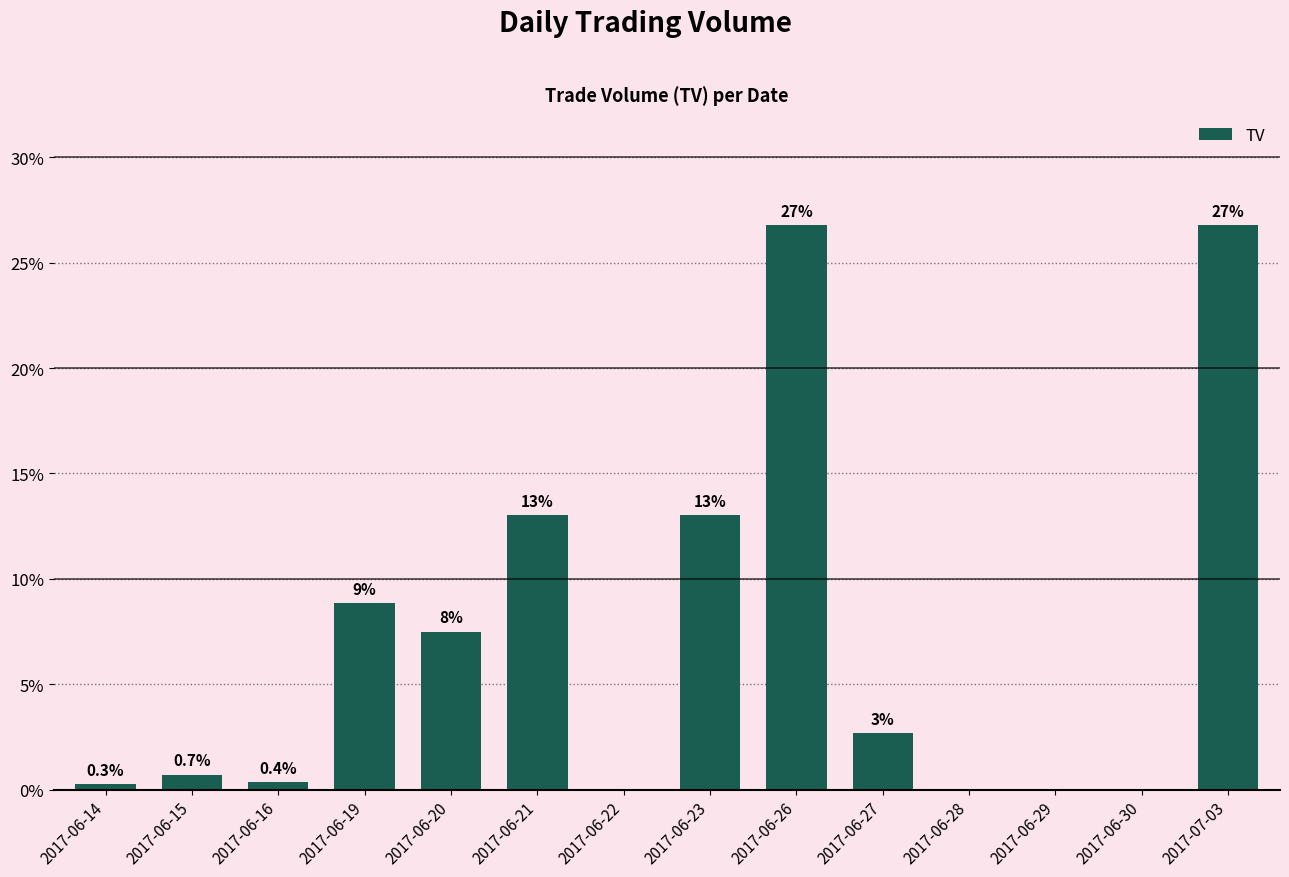

What is the change in value from 2017-06-20 to 2017-06-30?

-7.5